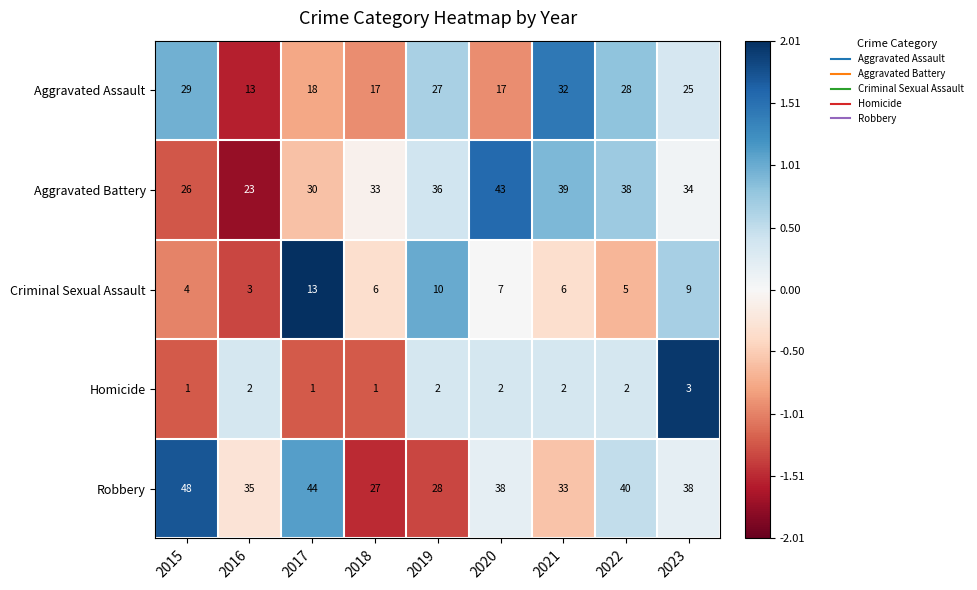

What is the average value of the Criminal Sexual Assault series?

7